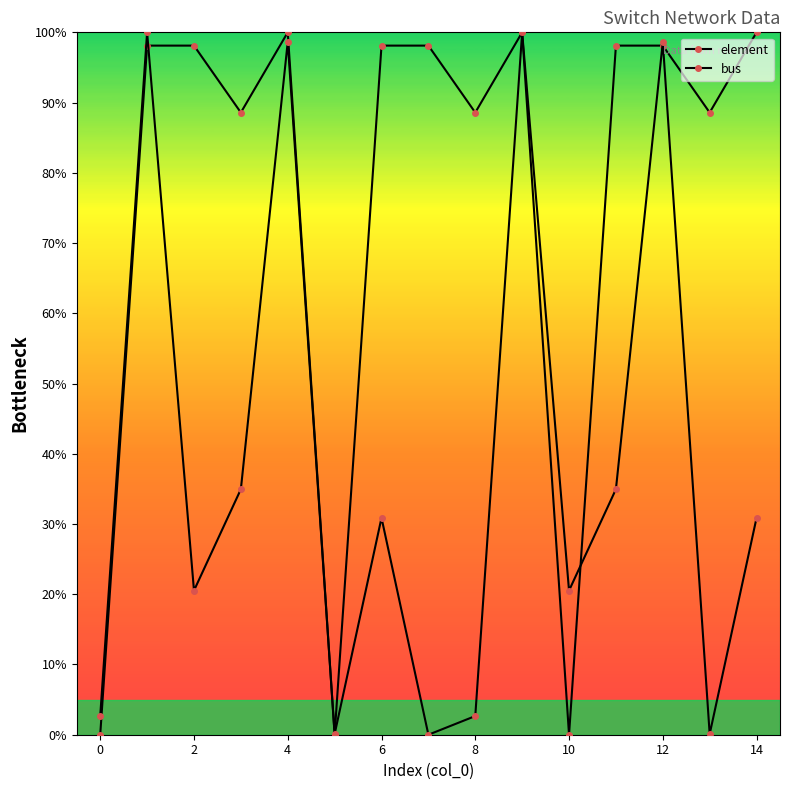

Reading left to right, transcribe all the data shown in this chart.

element: 0.0	98.1	98.1	88.6	100.0	0.0	98.1	98.1	88.6	100.0	0.0	98.1	98.1	88.6	100.0
bus: 2.7	100.0	20.5	35.0	98.6	0.1	30.9	0.0	2.7	100.0	20.5	35.0	98.6	0.1	30.9